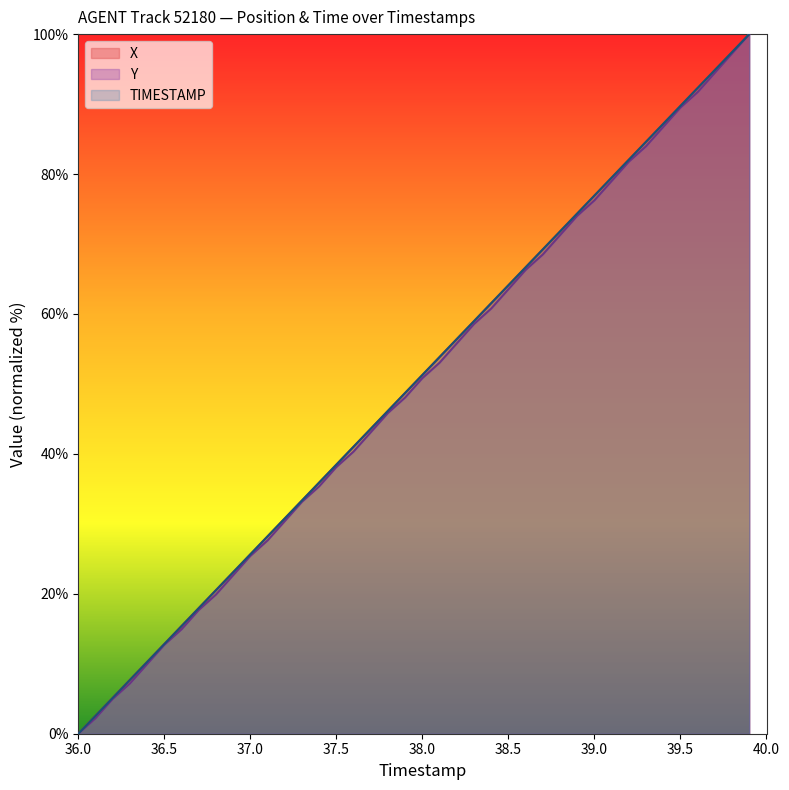

Reading left to right, extract all data points from this chart.

X: 0.0	2.6	5.1	7.7	10.3	12.8	15.4	17.9	20.5	23.1	25.6	28.2	30.8	33.3	35.9	38.5	41.0	43.6	46.2	48.7	51.3	53.8	56.4	59.0	61.5	64.1	66.7	69.2	71.8	74.4	76.9	79.5	82.1	84.6	87.2	89.7	92.3	94.9	97.4	100.0
Y: 0.0	2.2	5.0	7.2	9.9	12.7	14.9	17.7	19.9	22.7	25.4	27.6	30.4	33.1	35.4	38.1	40.3	43.1	45.9	48.1	50.8	53.0	55.8	58.6	60.8	63.5	66.3	68.5	71.3	74.0	76.2	79.0	81.8	84.0	86.7	89.5	91.7	94.5	97.2	100.0
TIMESTAMP: 0.0	2.6	5.1	7.7	10.3	12.8	15.4	17.9	20.5	23.1	25.6	28.2	30.8	33.3	35.9	38.5	41.0	43.6	46.2	48.7	51.3	53.8	56.4	59.0	61.5	64.1	66.7	69.2	71.8	74.4	76.9	79.5	82.1	84.6	87.2	89.7	92.3	94.9	97.4	100.0